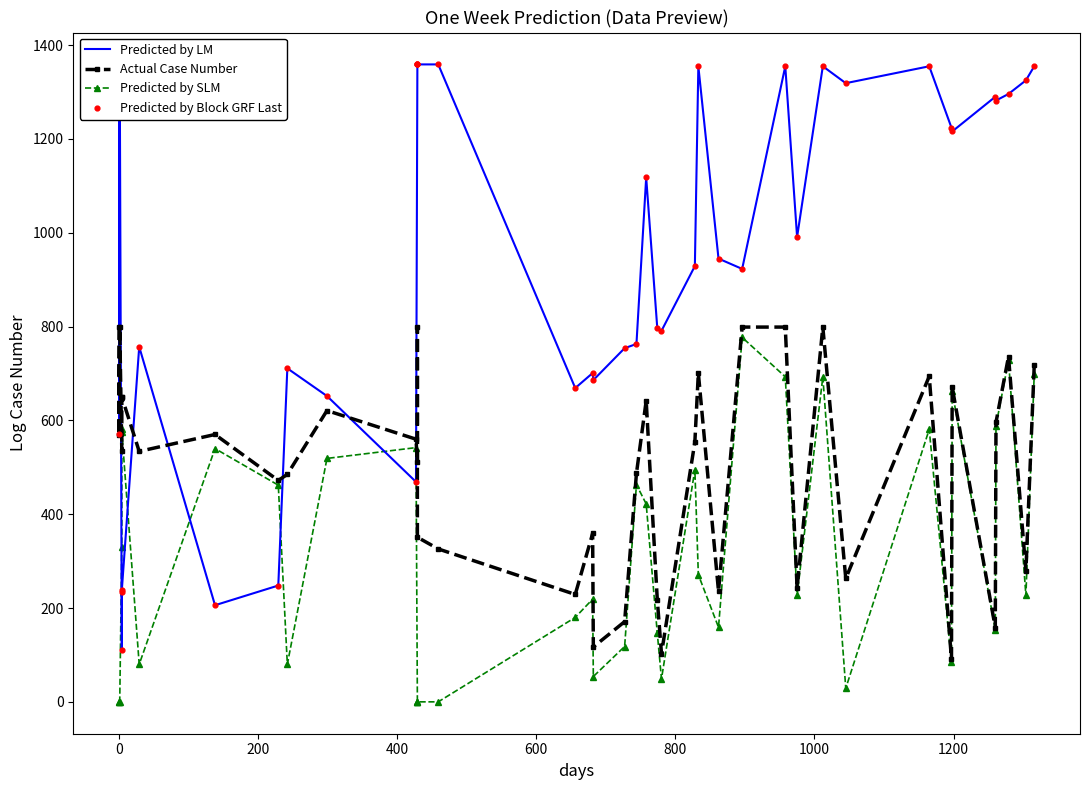

What are all the series names shown in the legend?

Predicted by LM, Actual Case Number, Predicted by SLM, Predicted by Block GRF Last